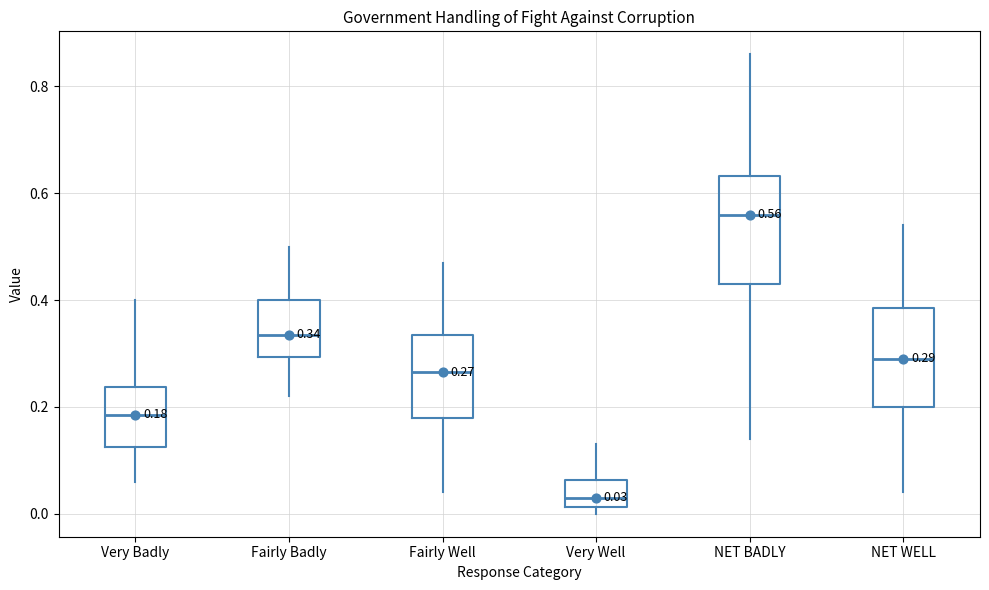

Which box's median line is the highest?

NET BADLY